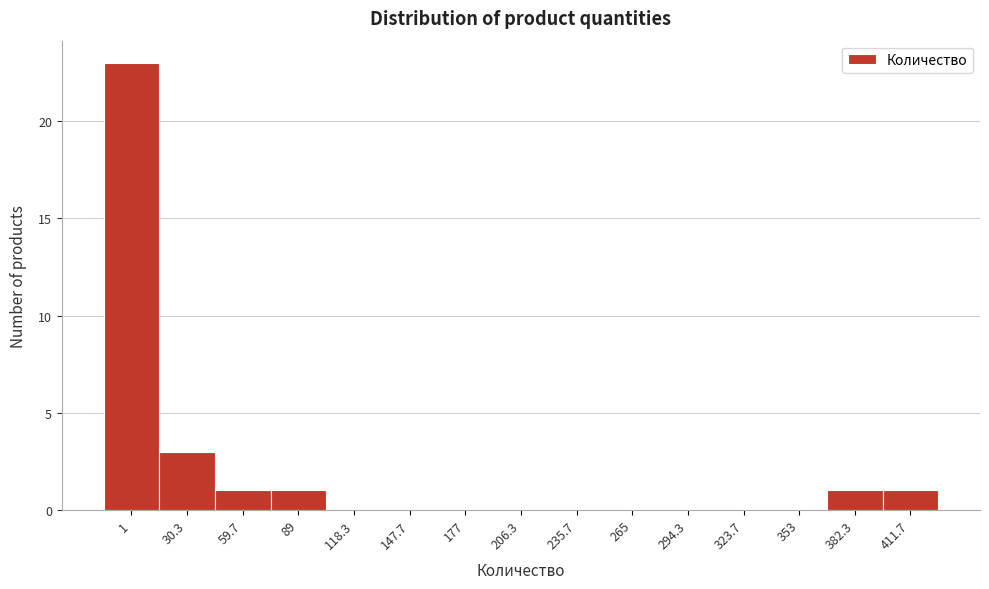

Reading right to left, list all the values displayed in this chart.

411.7=1	382.3=1	353=0	323.7=0	294.3=0	265=0	235.7=0	206.3=0	177=0	147.7=0	118.3=0	89=1	59.7=1	30.3=3	1=23